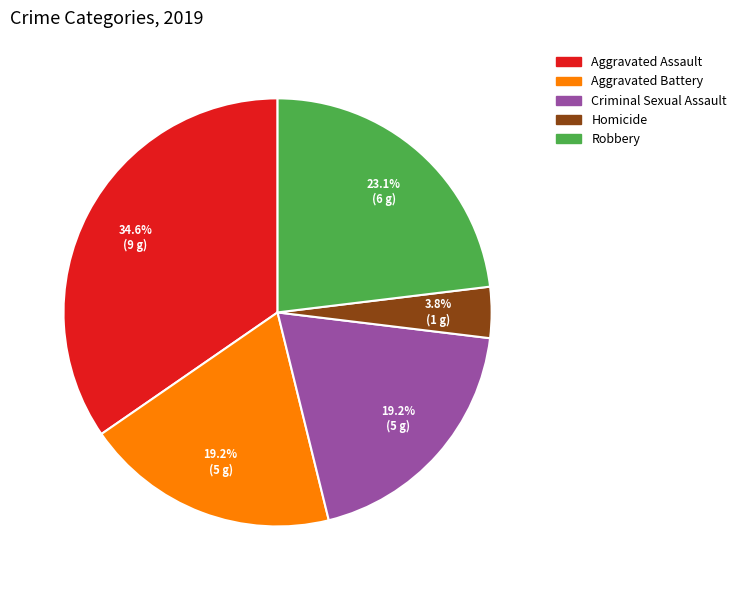

Is there any slice that represents more than half of the pie?

No